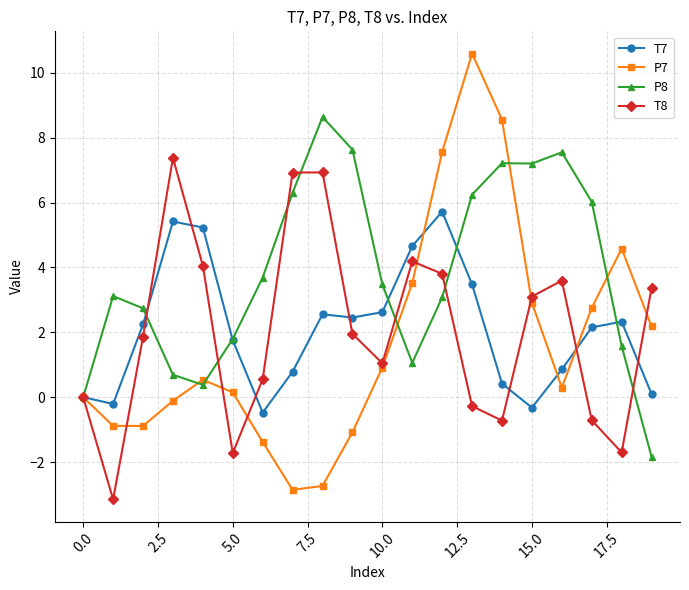

List the series in order of their peak value, lowest first.

T7, T8, P8, P7